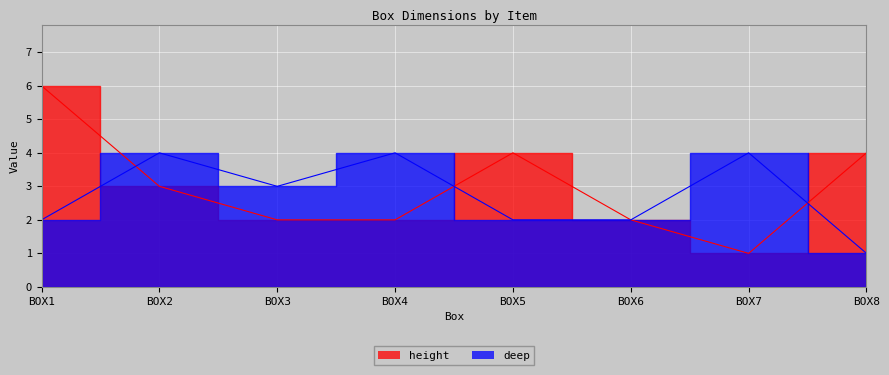

Where do deep and height first cross each other?

BOX1 and BOX2